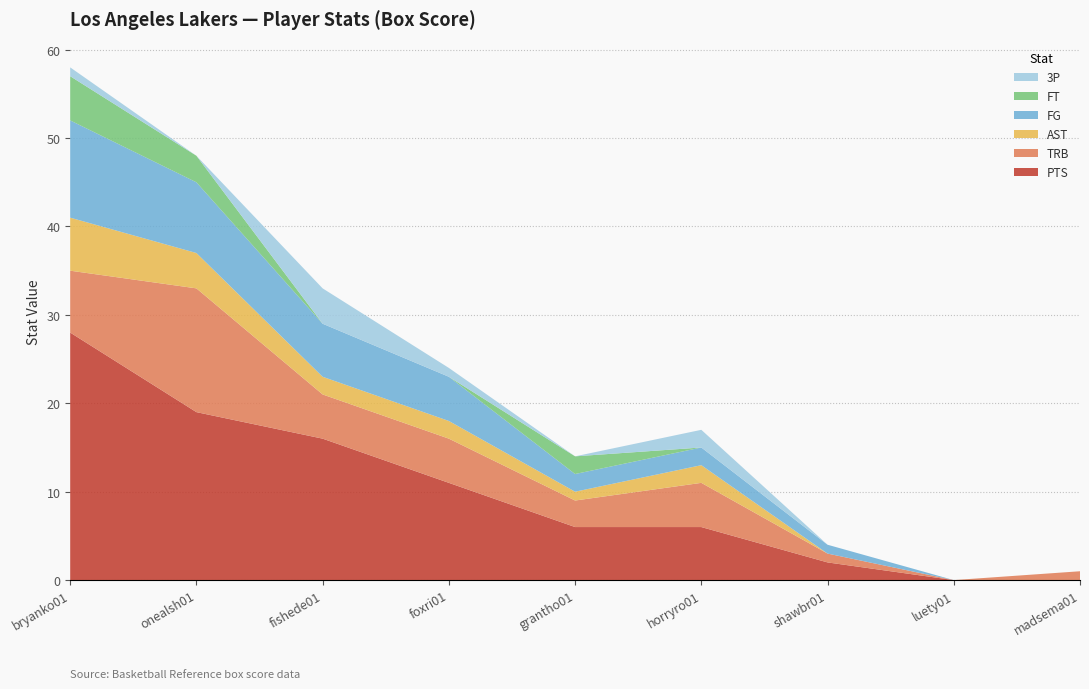

Reading left to right, transcribe all the data shown in this chart.

PTS: 28	19	16	11	6	6	2	0	0
TRB: 7	14	5	5	3	5	1	0	1
AST: 6	4	2	2	1	2	0	0	0
FG: 11	8	6	5	2	2	1	0	0
FT: 5	3	0	0	2	0	0	0	0
3P: 1	0	4	1	0	2	0	0	0